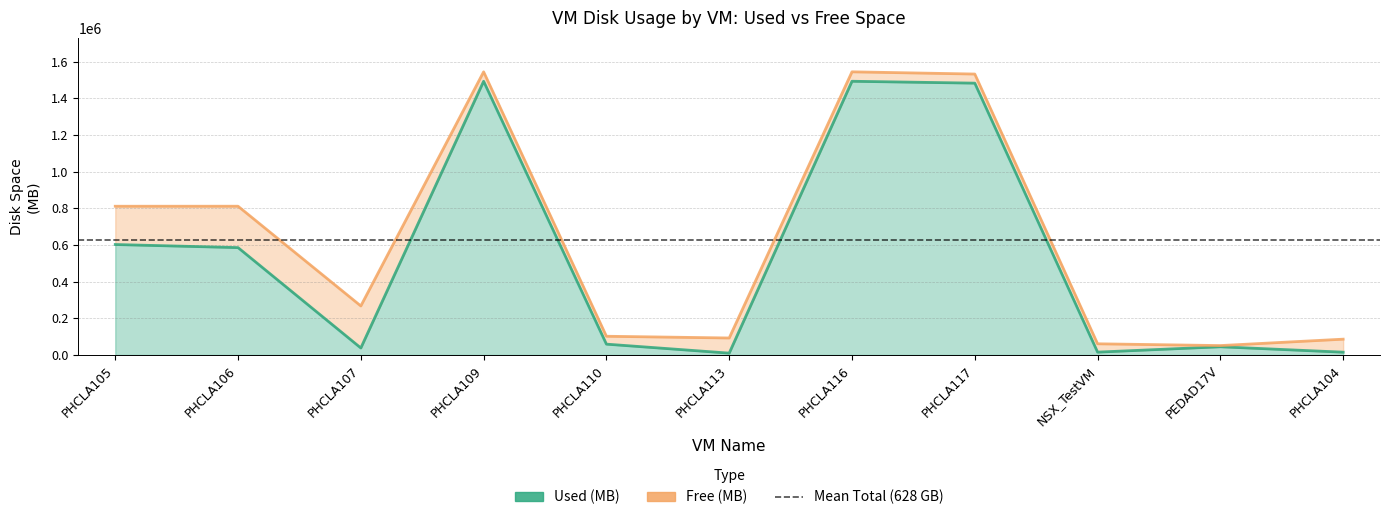

How many interior local valleys (lower than both neighbors) does the data have?

3